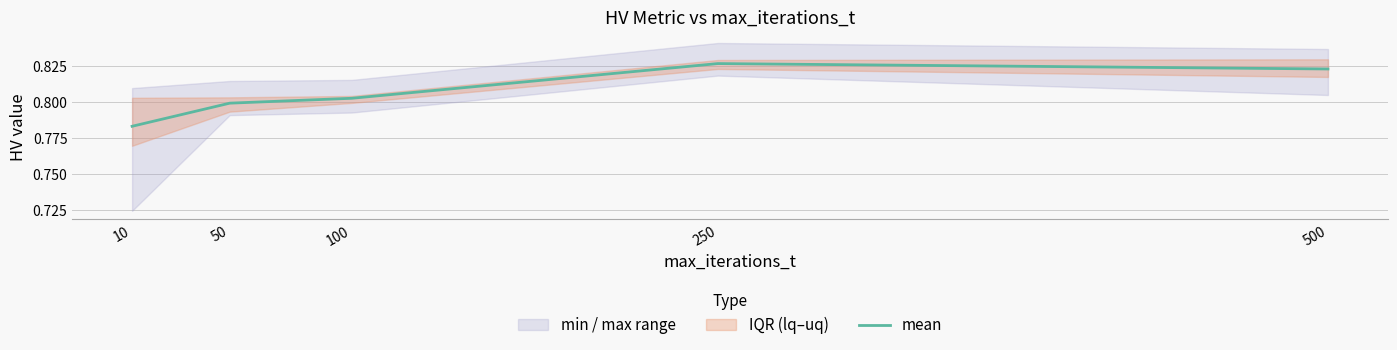

At which label does mean reach its minimum?

10